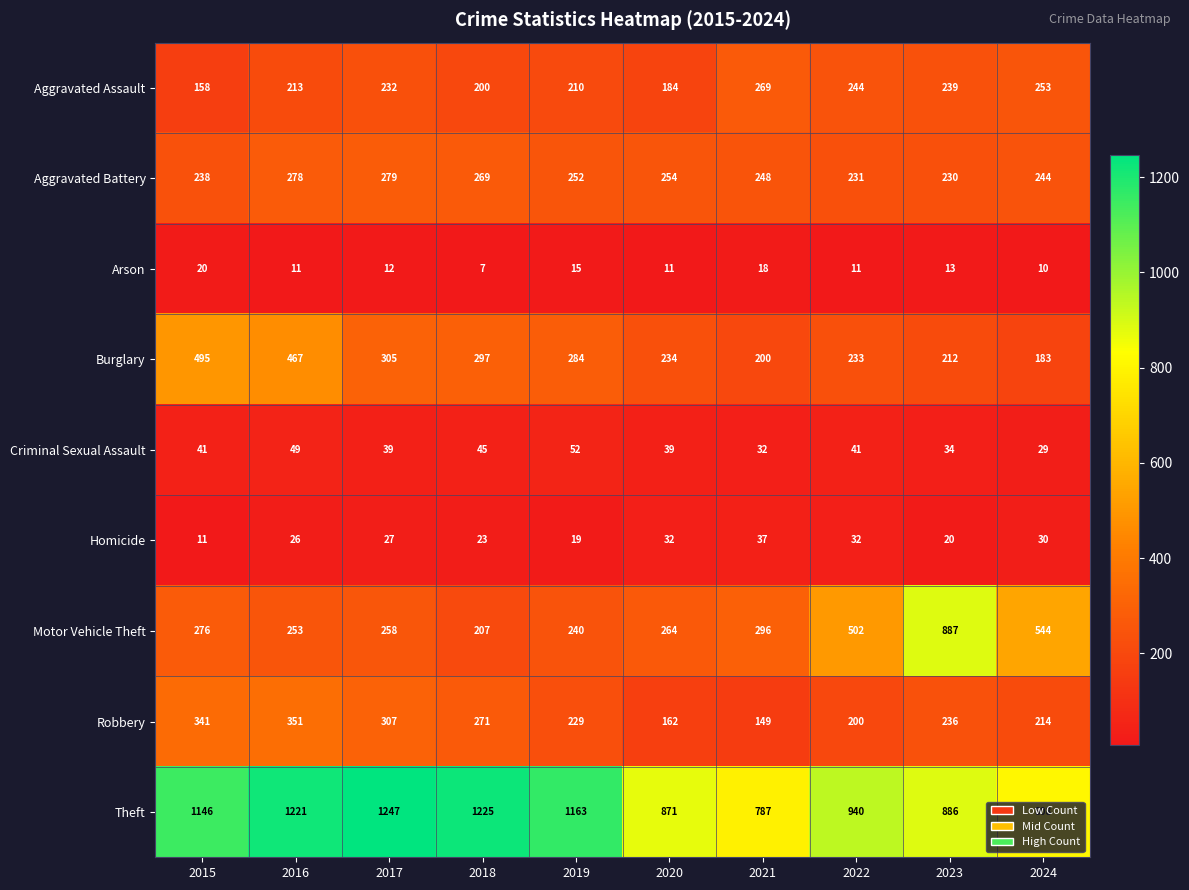

What is the minimum value for Motor Vehicle Theft?

207